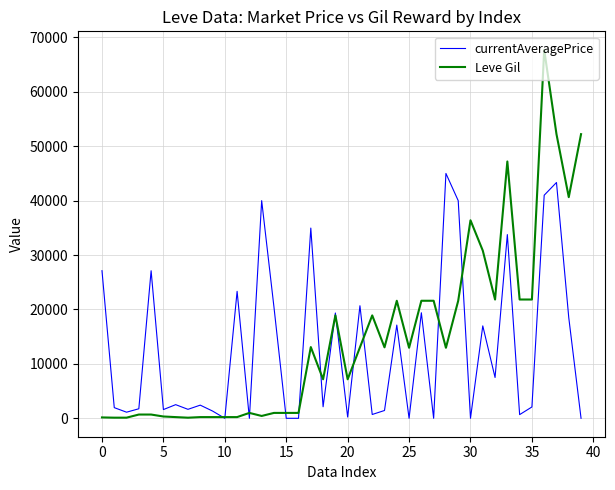

What is the difference between the maximum and minimum values in the Leve Gil series?

67620.0